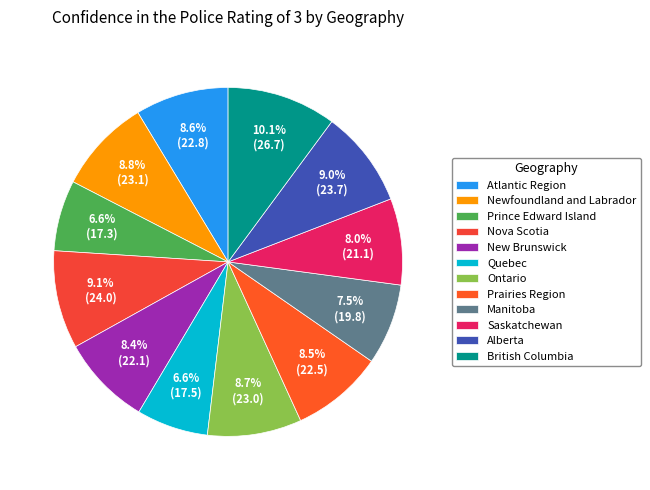

How many segments does this pie chart have?

12